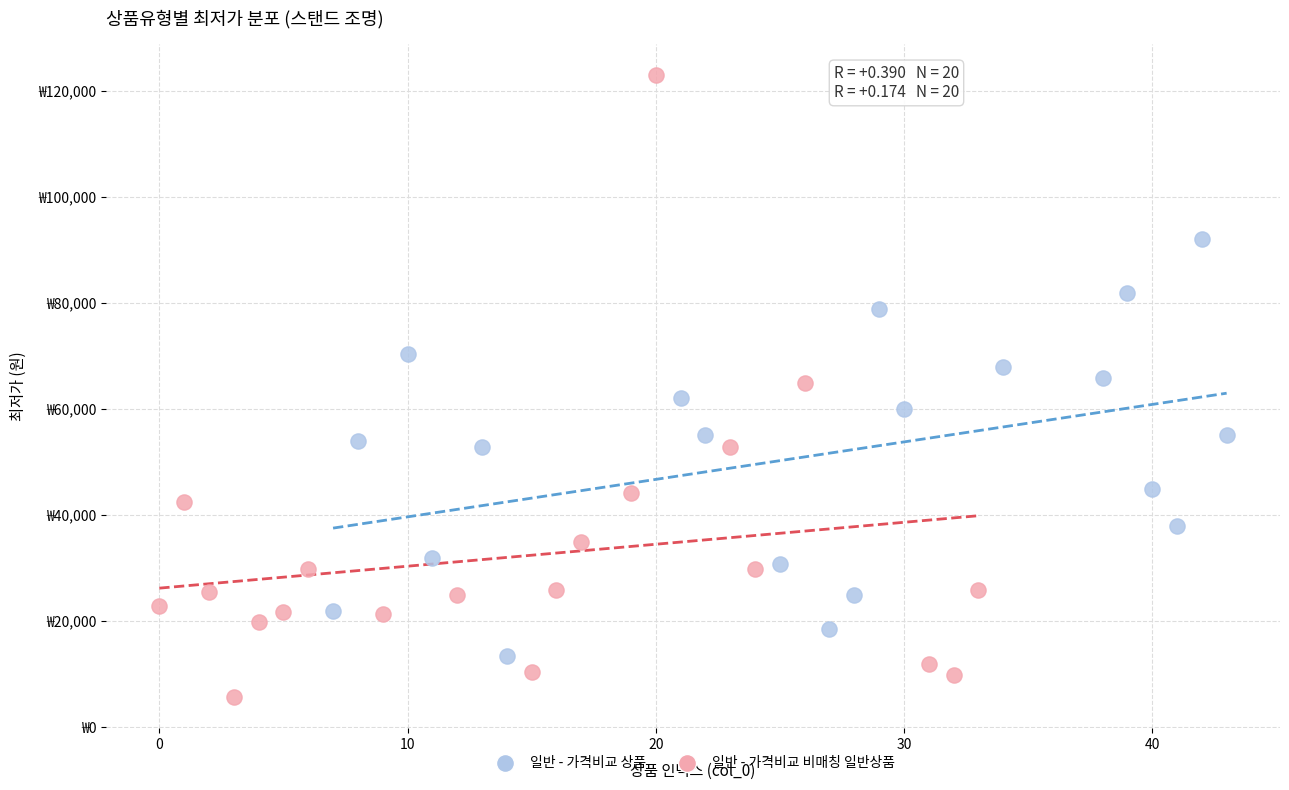

Which series has the largest Y range (max minus min)?

일반 - 가격비교 비매칭 일반상품